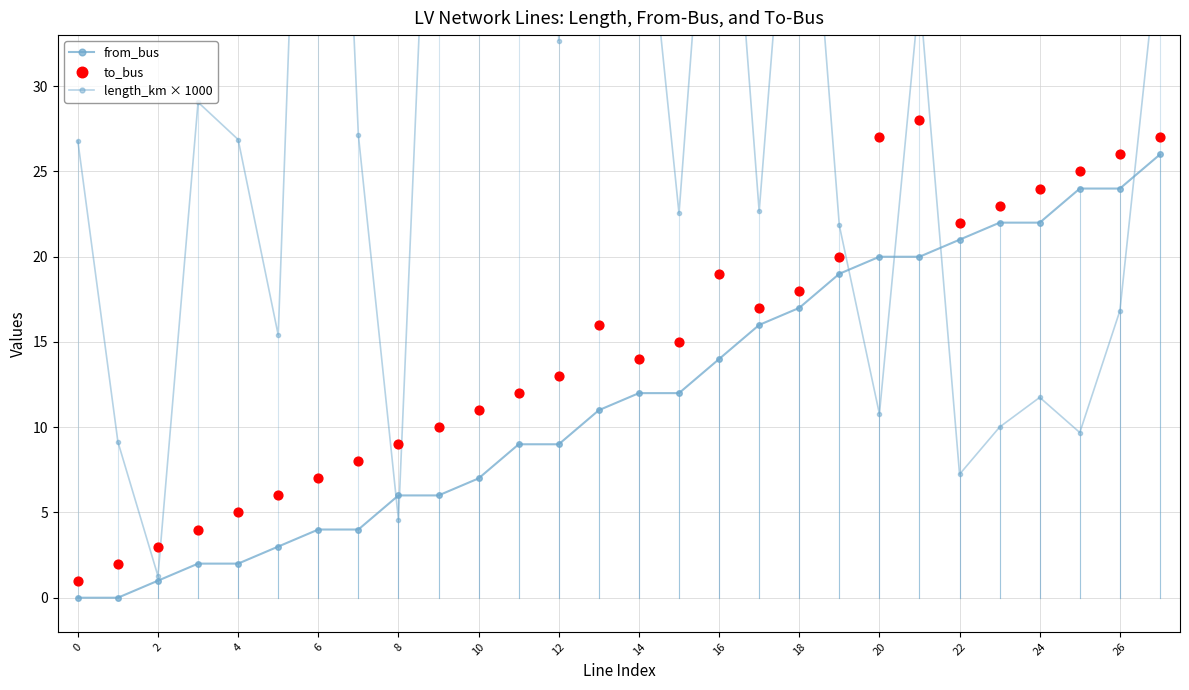

Which series has the largest total across all categories?

length_km × 1000